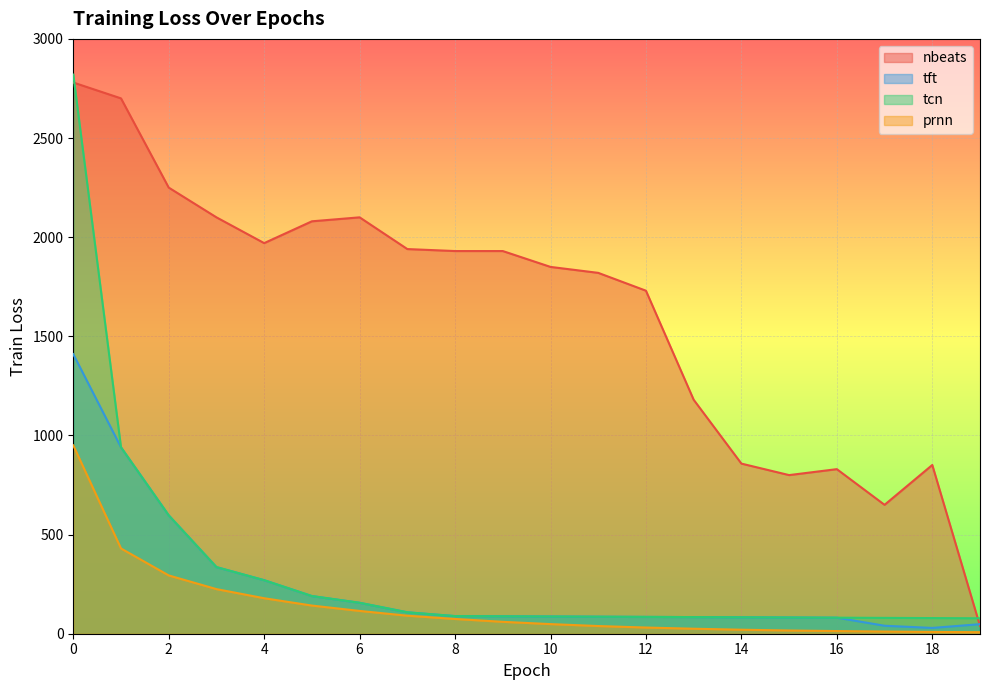

Reading left to right, list all the values displayed in this chart.

nbeats: 2780.0	2700.0	2250.0	2100.0	1970.0	2080.0	2100.0	1940.0	1930.0	1930.0	1850.0	1820.0	1730.0	1180.0	858.0	800.0	830.0	650.0	851.0	39.3
tft: 1410.0	940.0	597.0	336.0	270.0	190.0	156.0	108.0	88.9	87.9	86.9	85.9	84.9	83.9	82.9	81.9	80.9	40.2	29.2	48.2
tcn: 2820.0	940.0	597.0	336.0	270.0	190.0	156.0	108.0	88.9	87.9	86.9	85.9	84.9	83.9	82.9	81.9	80.9	79.9	78.9	77.9
prnn: 950.0	430.0	294.0	225.0	179.0	142.0	115.0	90.9	74.4	60.0	48.5	38.8	31.2	25.2	20.2	16.3	13.4	11.0	9.0	7.7